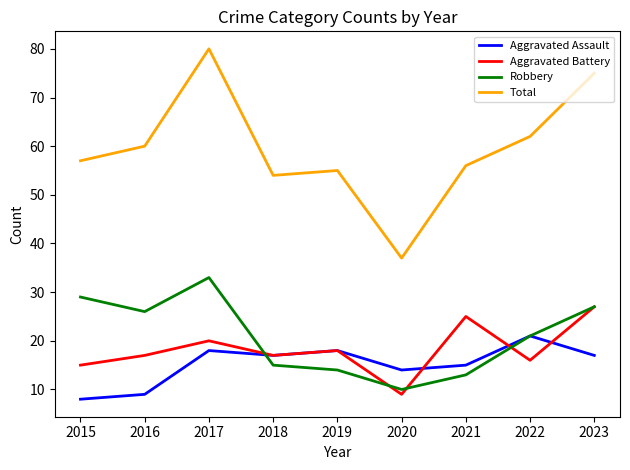

True or false: Aggravated Battery and Aggravated Assault intersect in this chart.

True